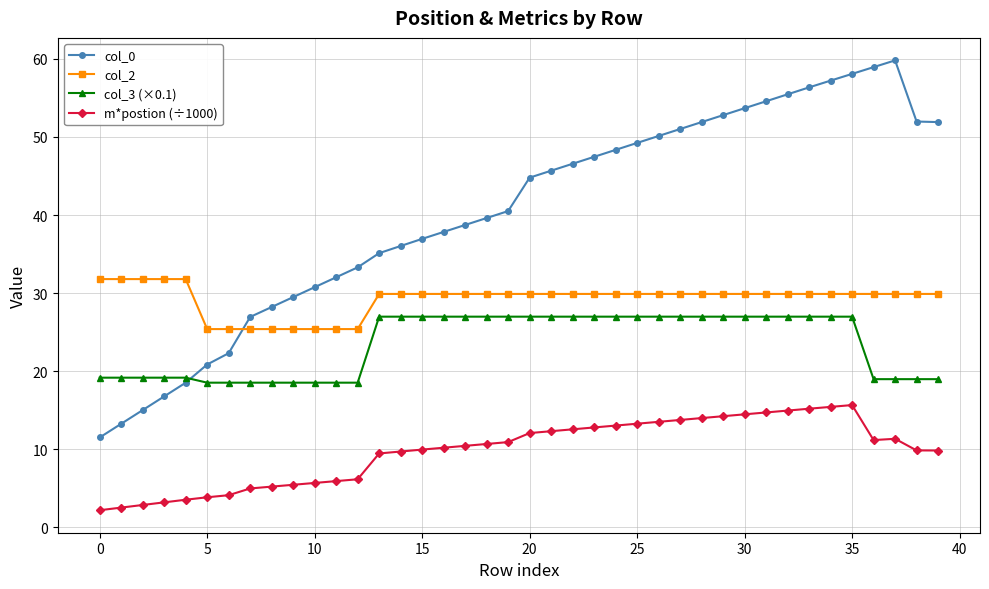

What is the value of the col_0 point at the 18th from the left?

38.7